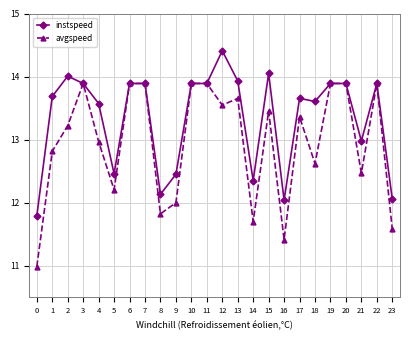

At which category does instspeed reach its first local valley?

5